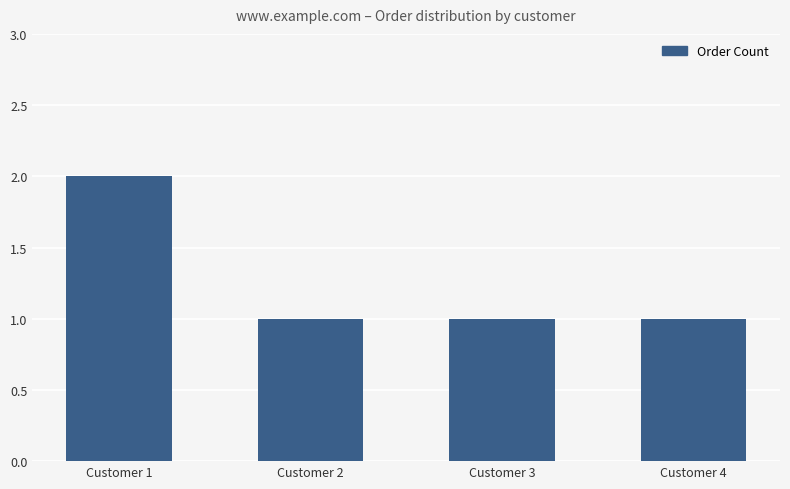

How many values are between 1 and 2?

4